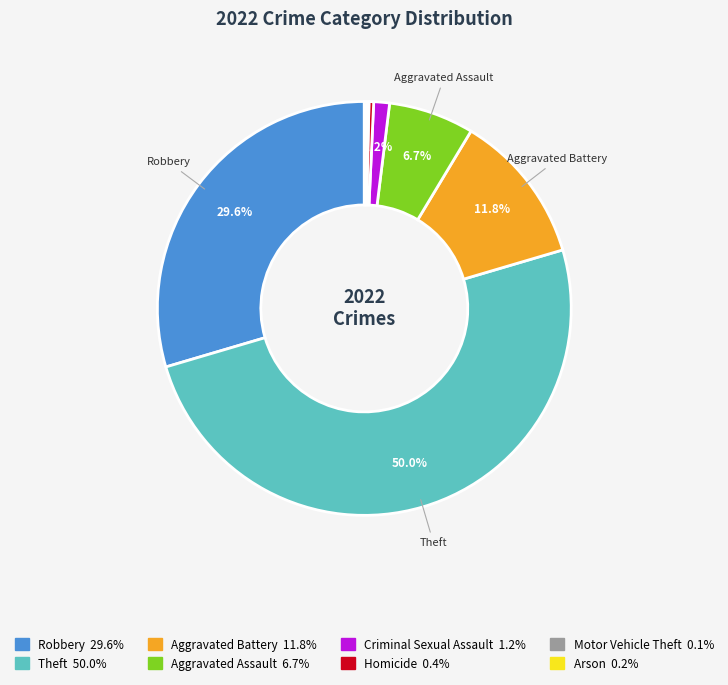

Which slice is the largest?

Theft